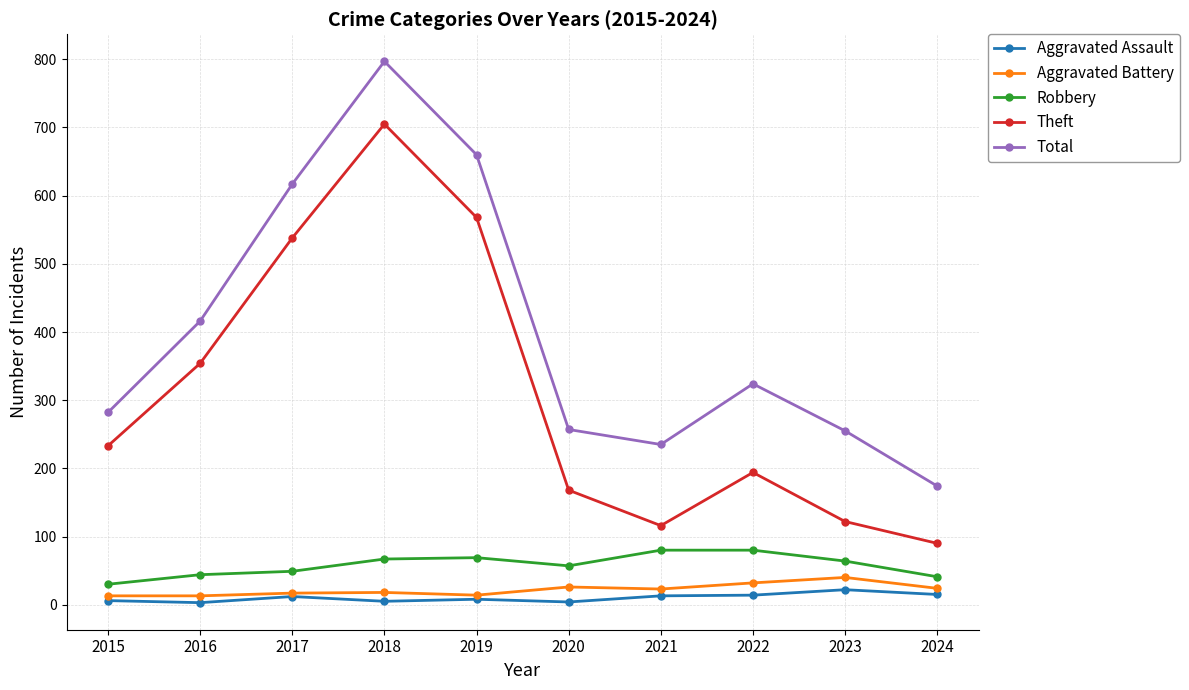

Which category has the highest value in the Aggravated Assault series?

2023